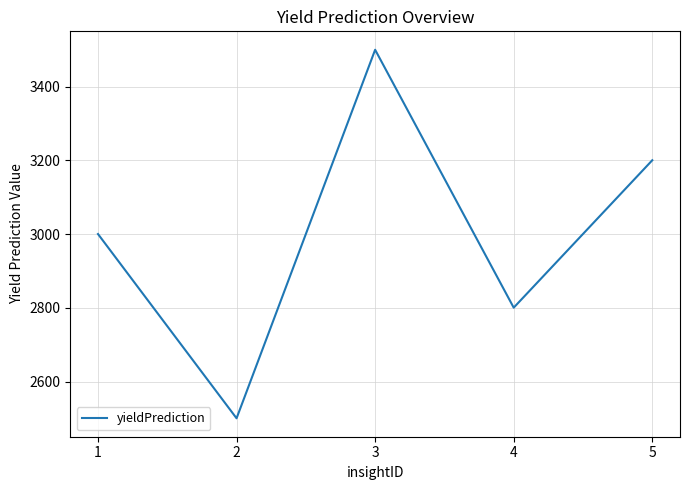

True or false: the data shows 1000.0 at 2.

False